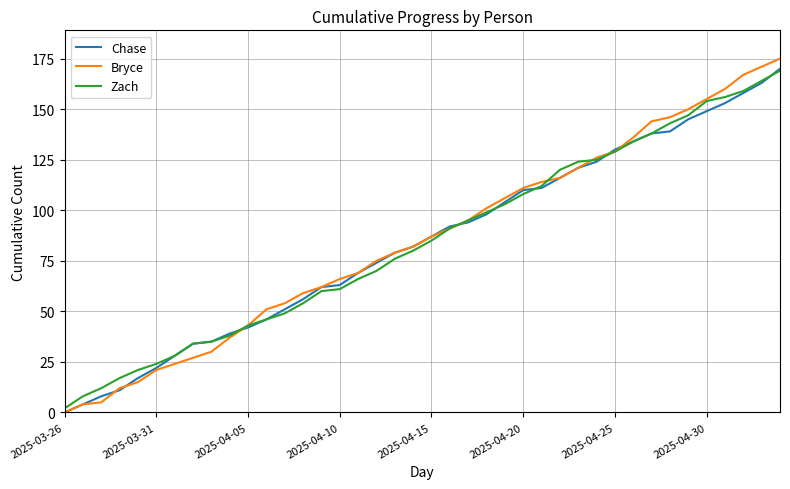

At which label is Zach closest to 85?

2025-04-15